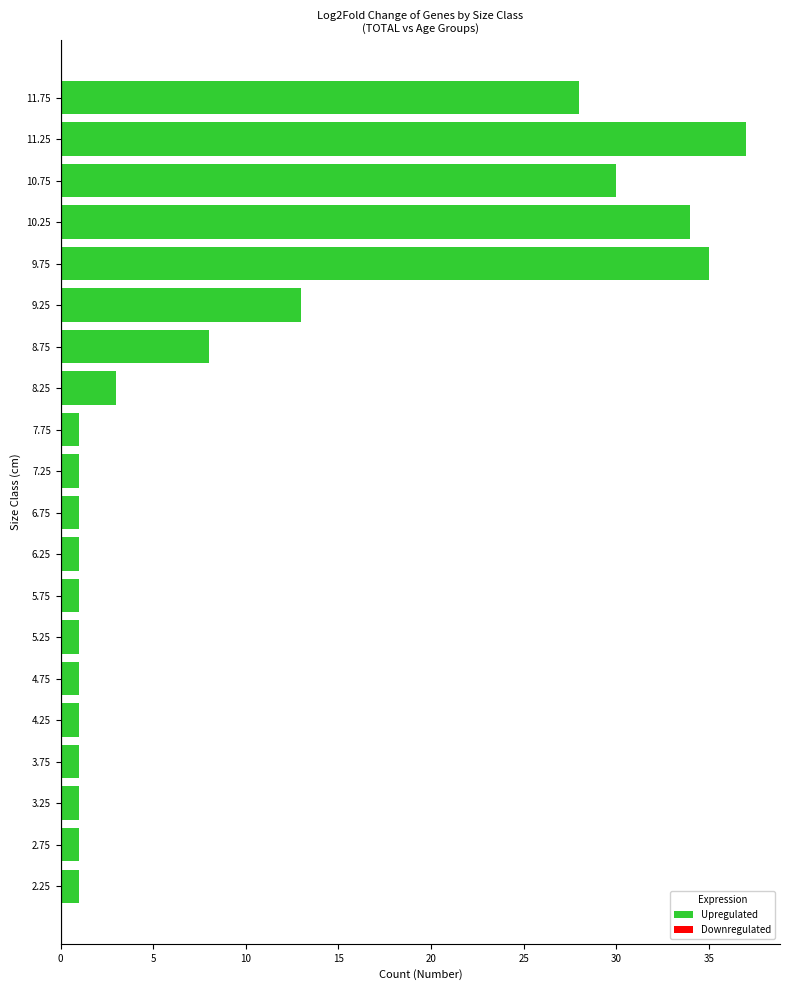

The chart shows a value of 1 at 2.25. True or false?

True